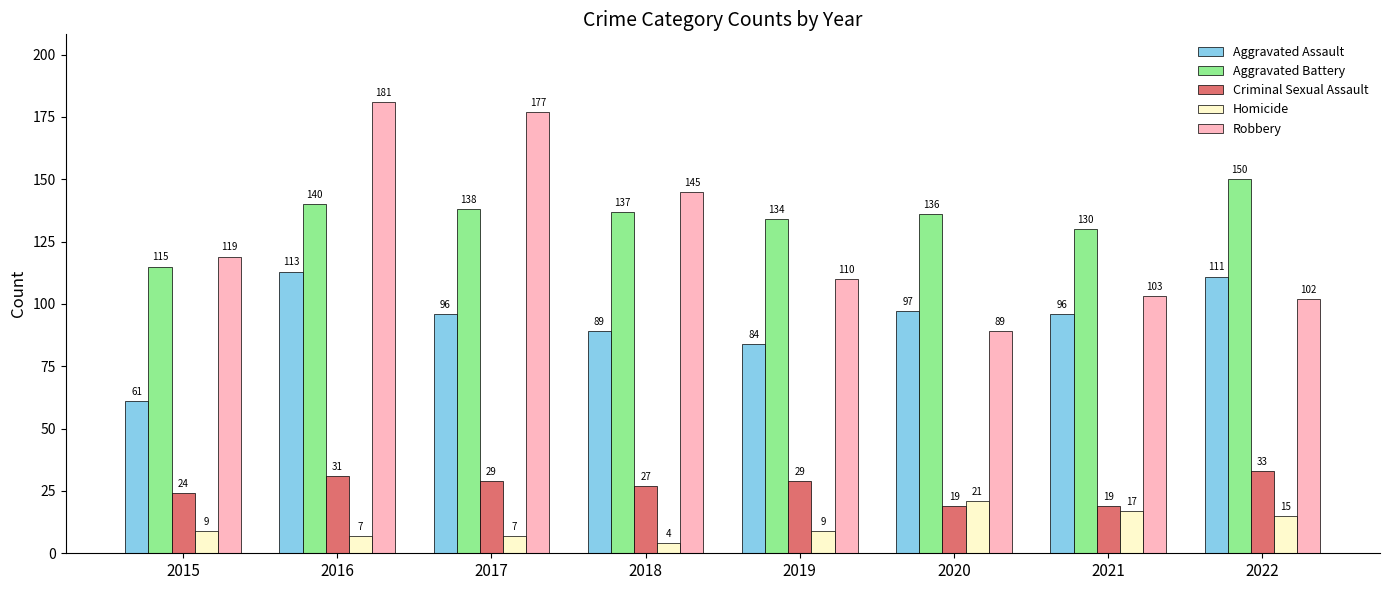

What is the total value across all series at 2020?

362